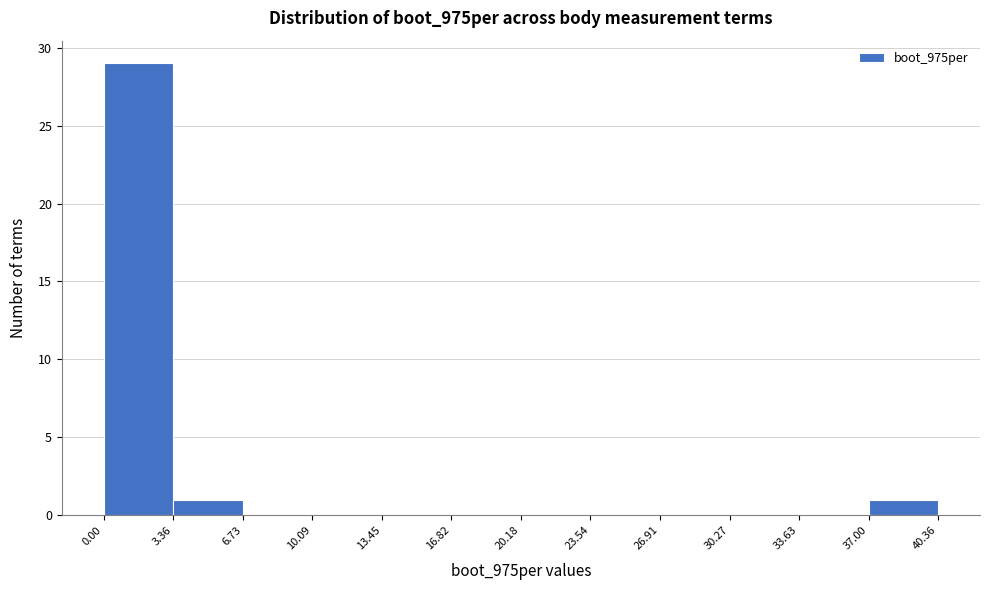

Over which range of the x-axis is the bar tallest?

0.00 to 3.36